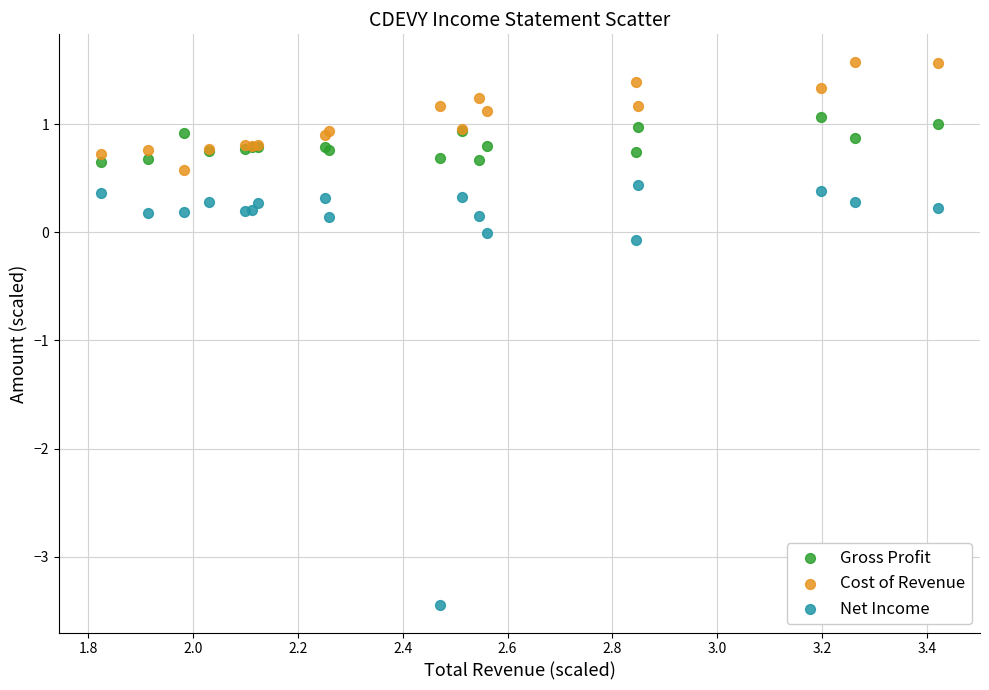

Which series has the widest spread of Y values?

Net Income